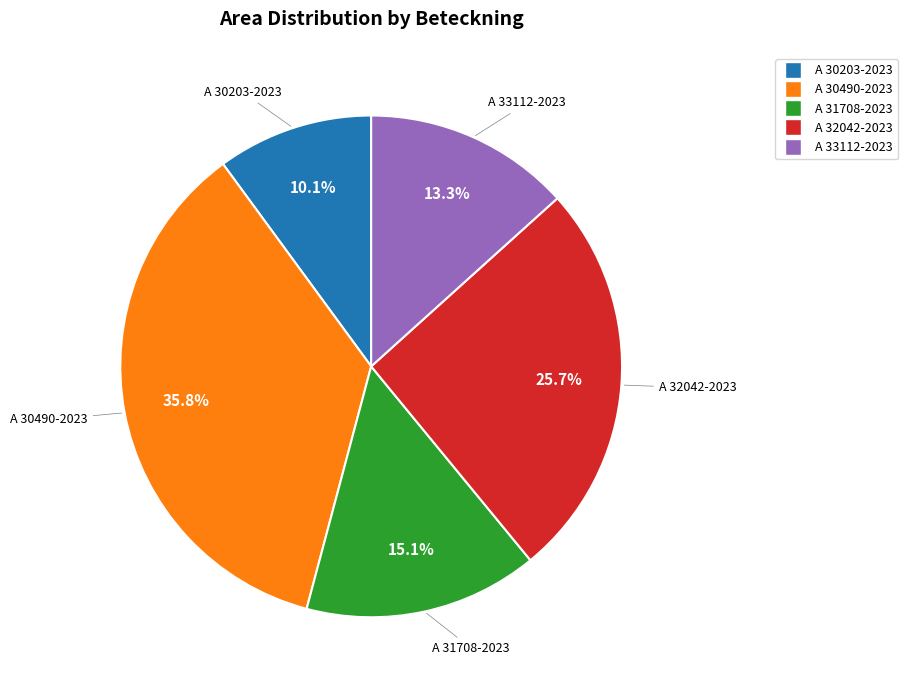

What is the largest slice in the pie chart?

A 30490-2023